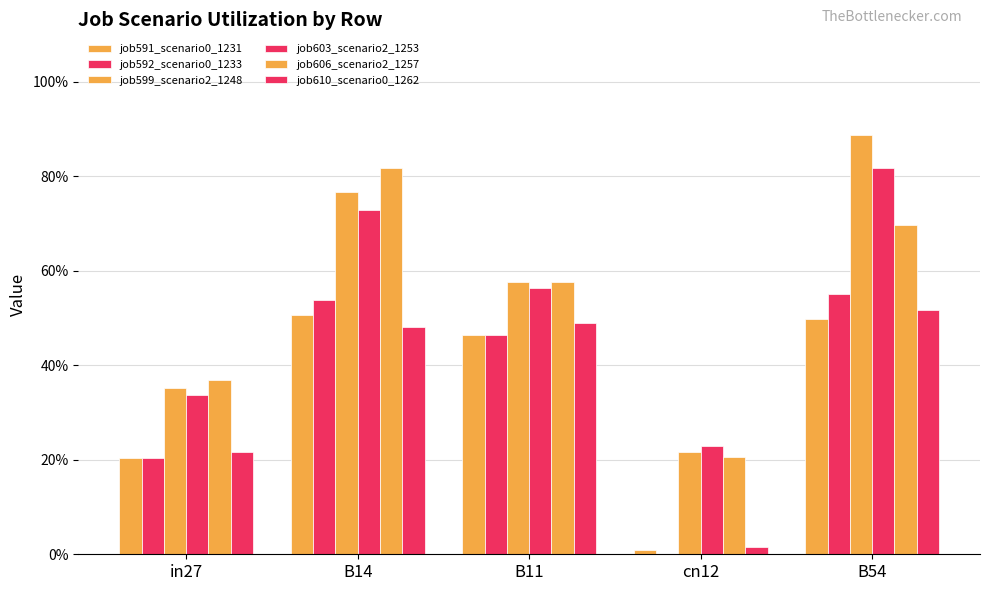

Does the chart contain any negative values?

No